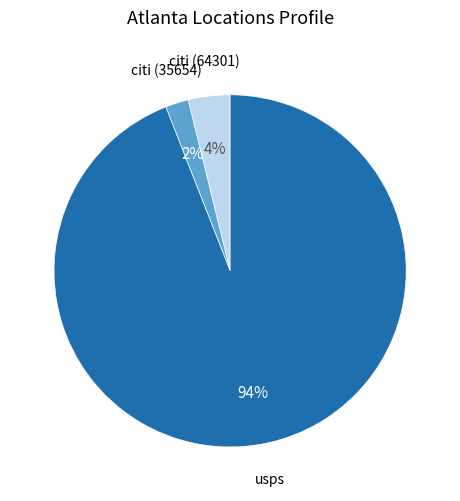

To the nearest percent, what is the average slice percentage?

33%